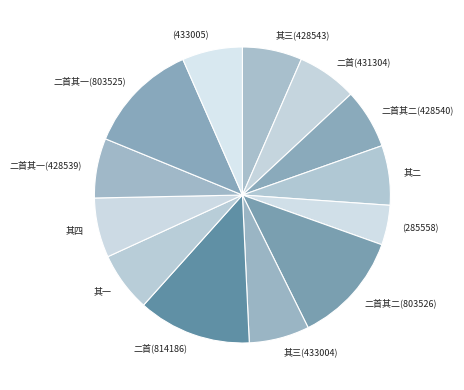

Is it true that 二首其一(803525) is 5% of the pie?

False